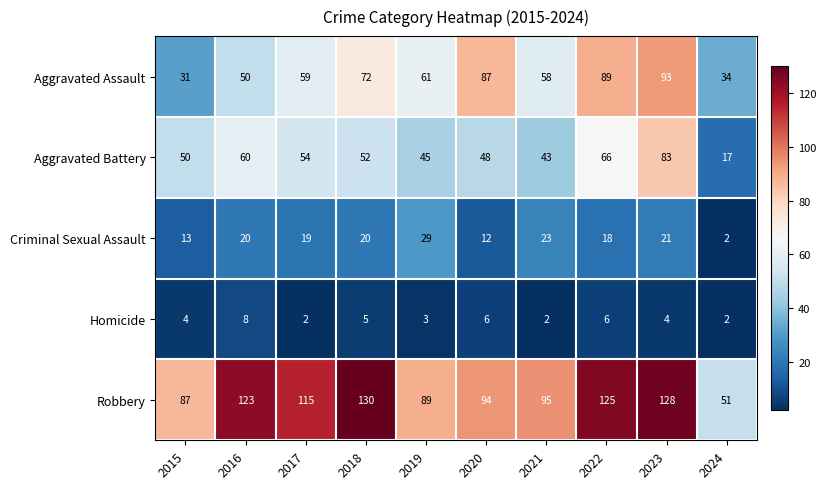

Which series has the widest spread of values?

Robbery